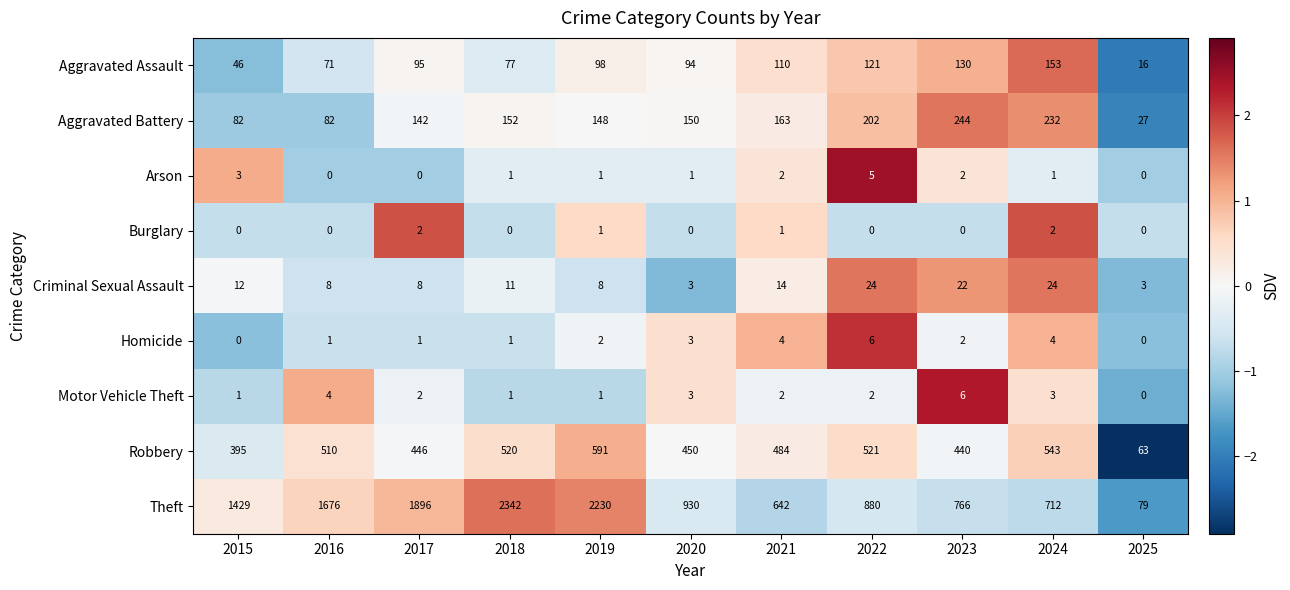

What is the difference between the highest and lowest values at 2018?

2342